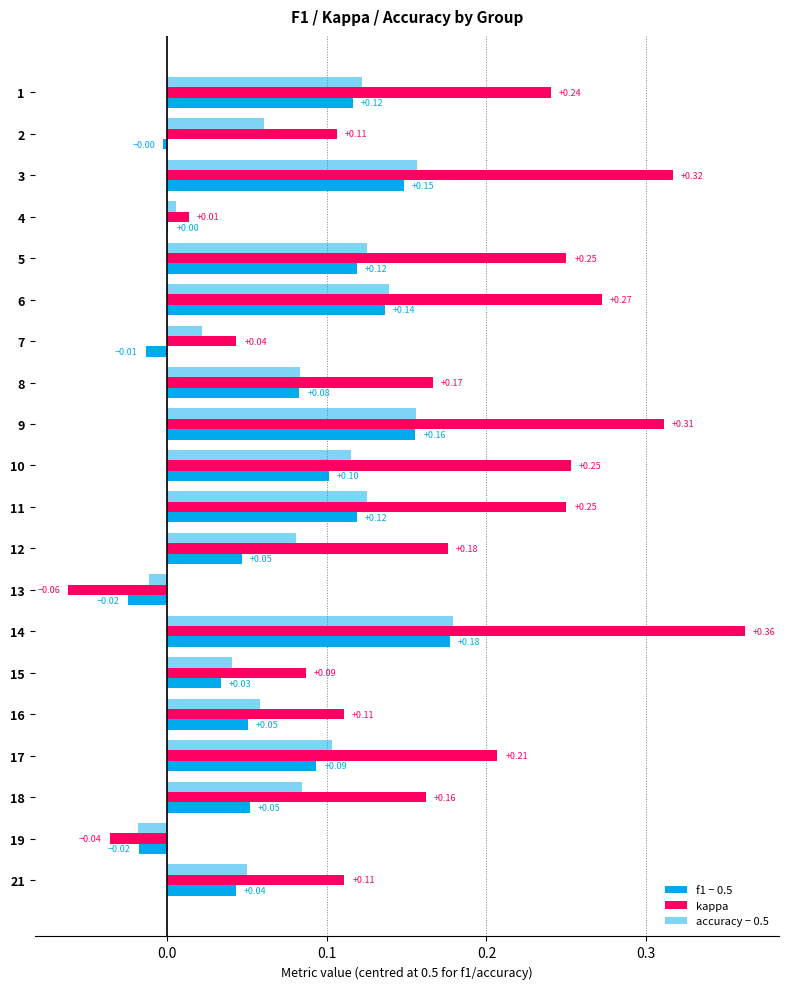

How many positive values does the f1 − 0.5 series have?

16